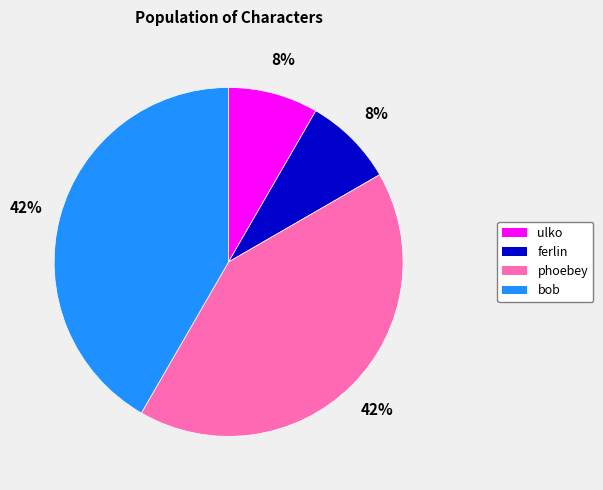

What percentage is the ferlin slice, to the nearest percent?

8%